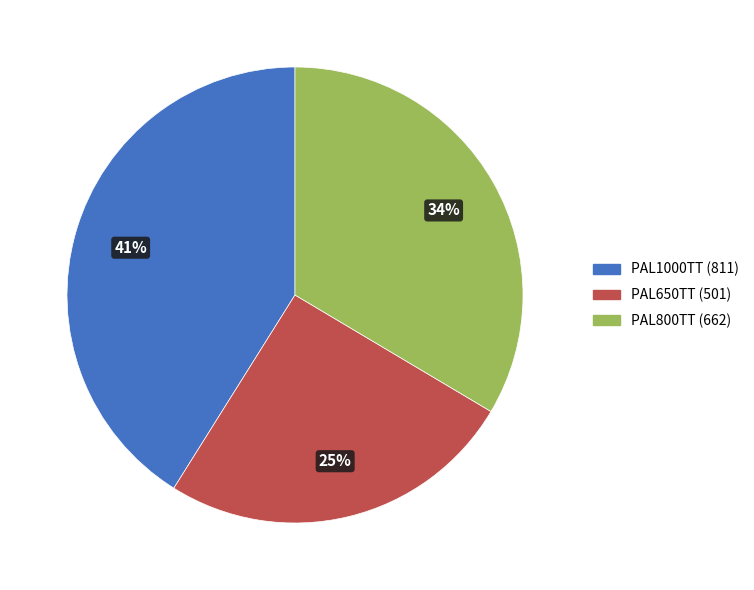

Is it true that PAL1000TT is 52% of the pie?

False